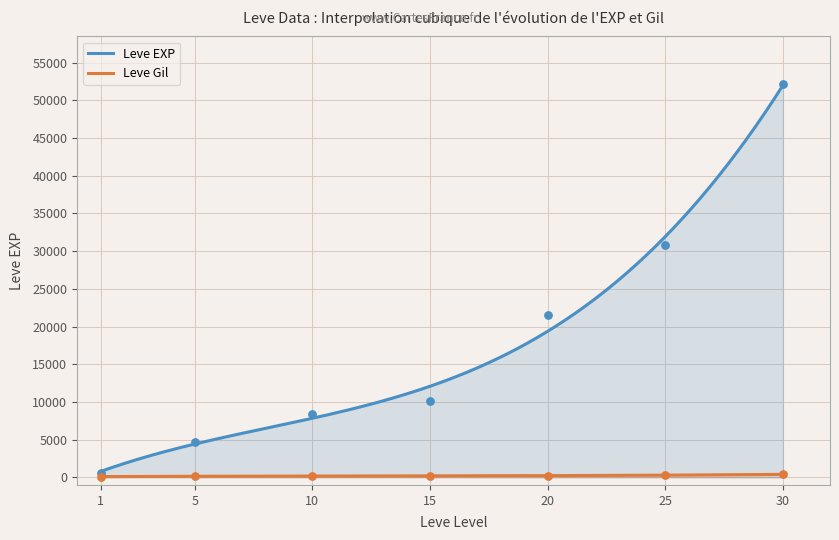

At which category is the sum across all series the highest?

30